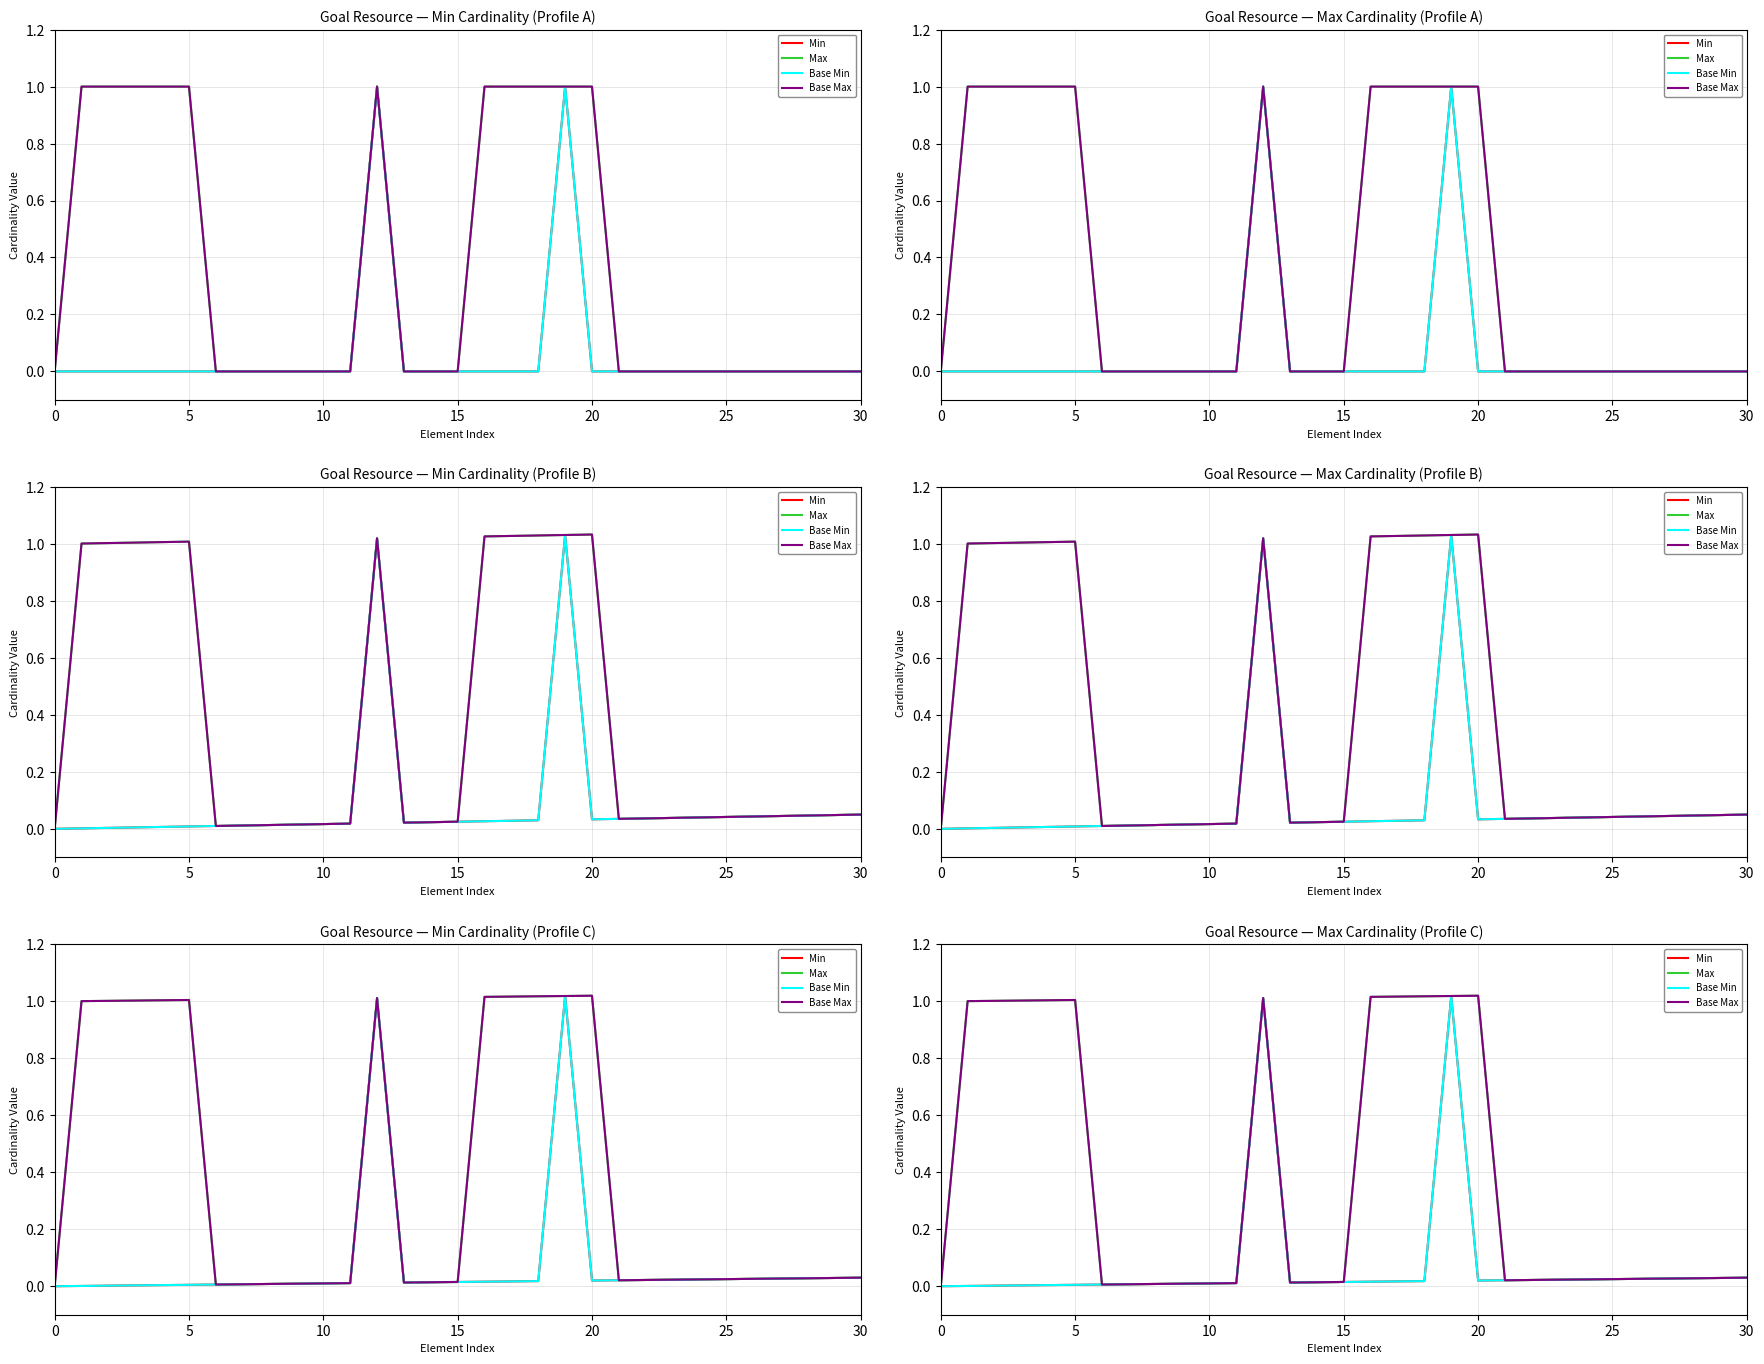

What is the label of the 18th point from the left?

17